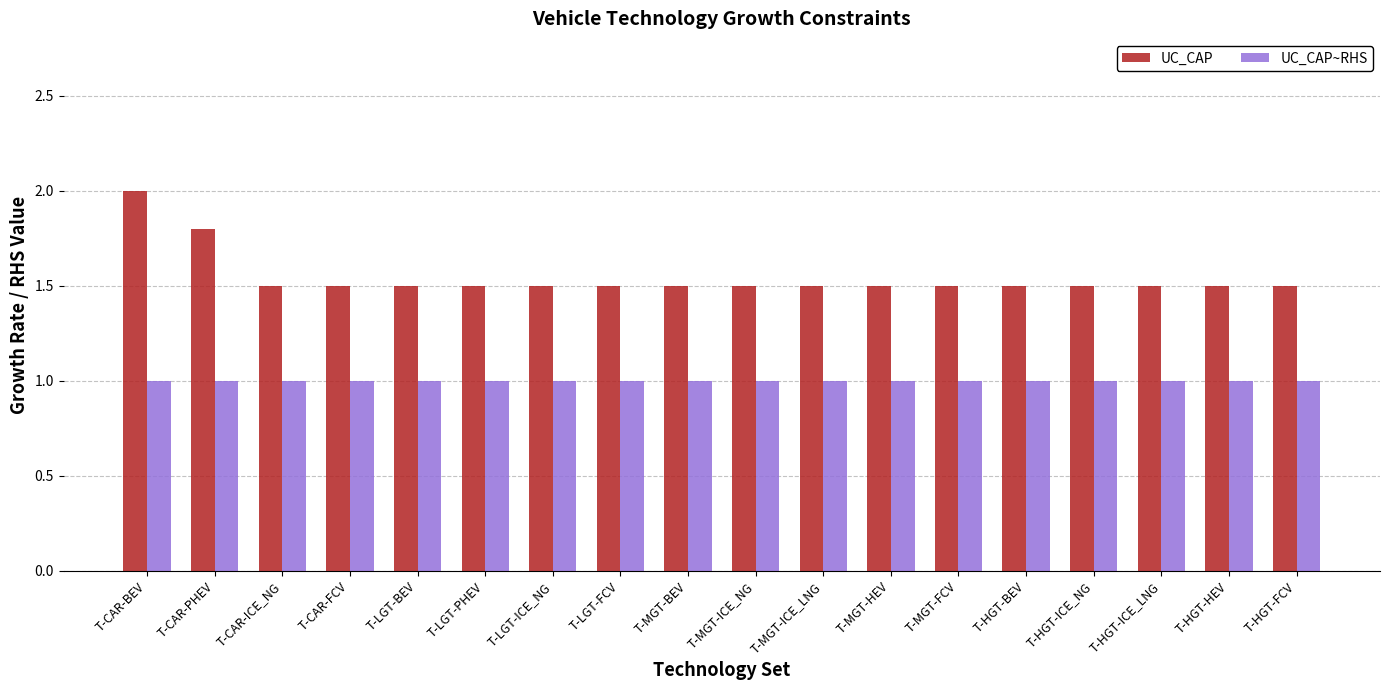

How many groups of bars are there?

18